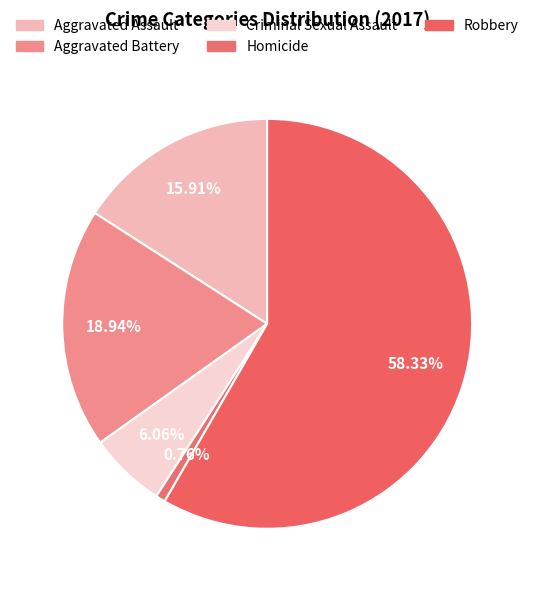

True or false: Aggravated Assault accounts for 11% of the total.

False